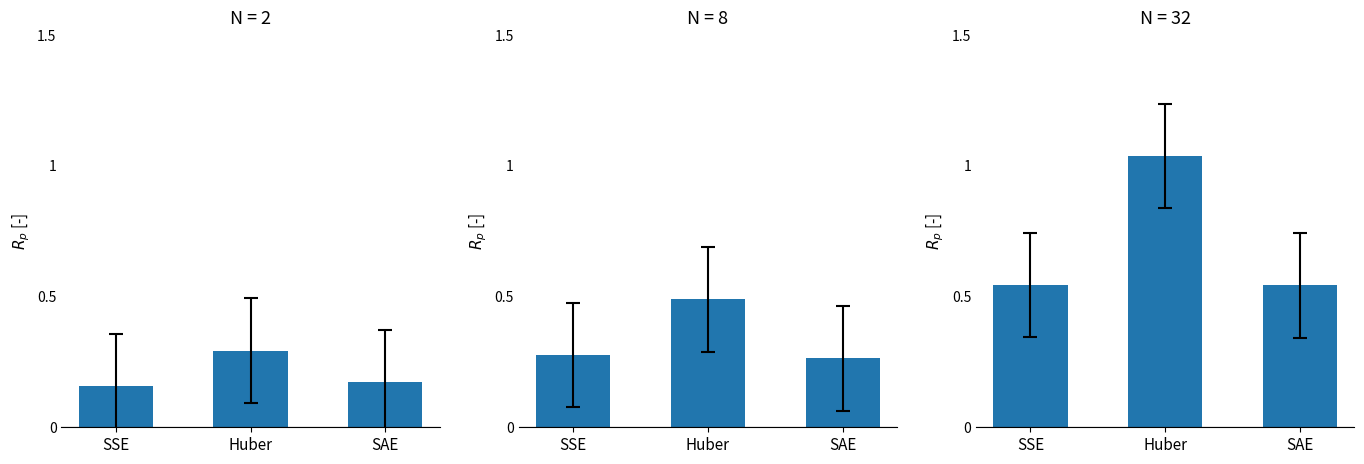

At which category is the sum across all series the highest?

Huber